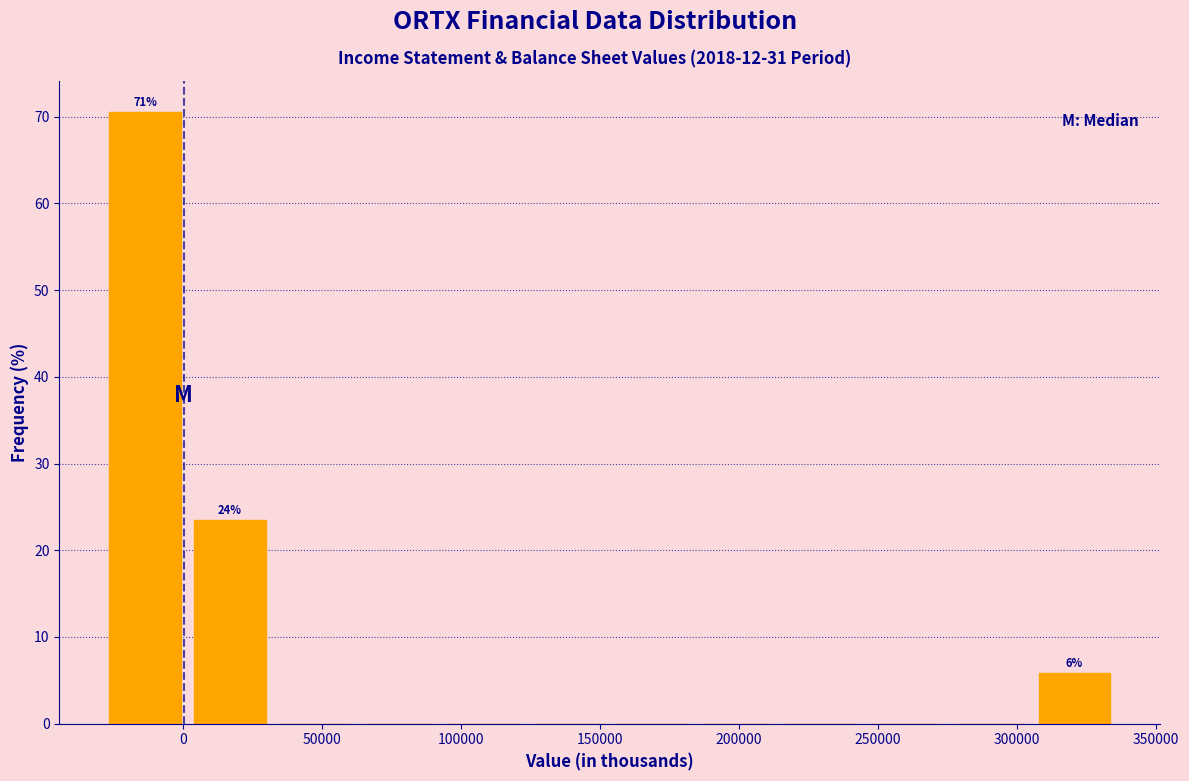

Over which range of the x-axis is the bar tallest?

-30000 to 0